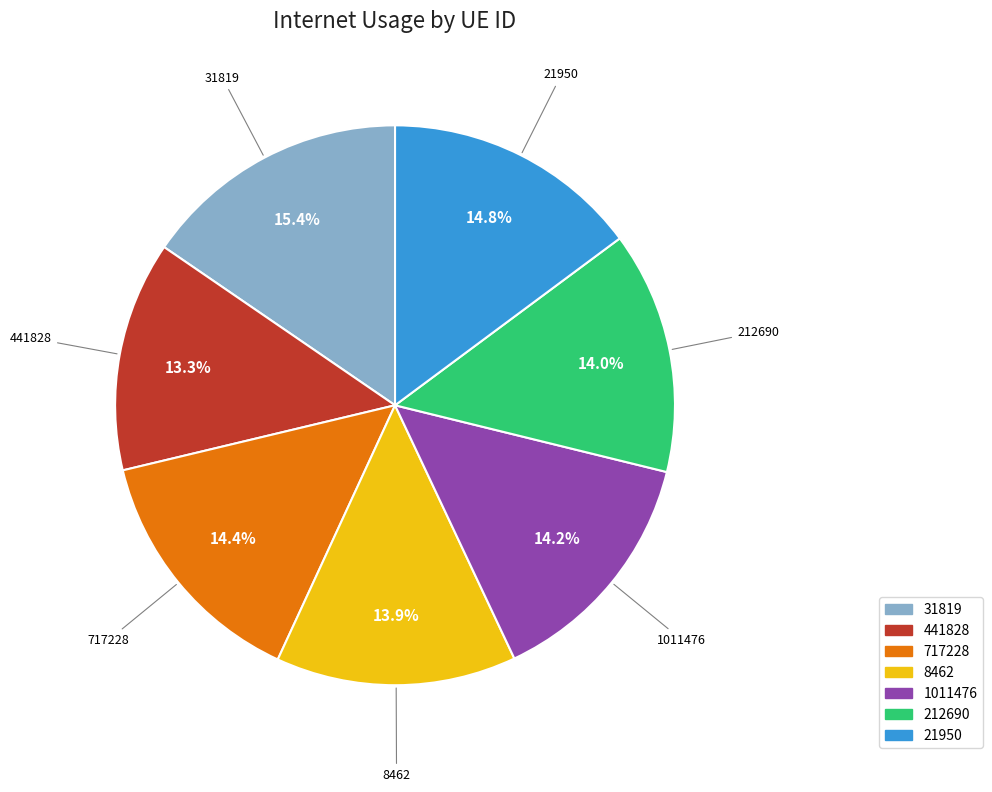

True or false: 21950 accounts for 15% of the total.

True